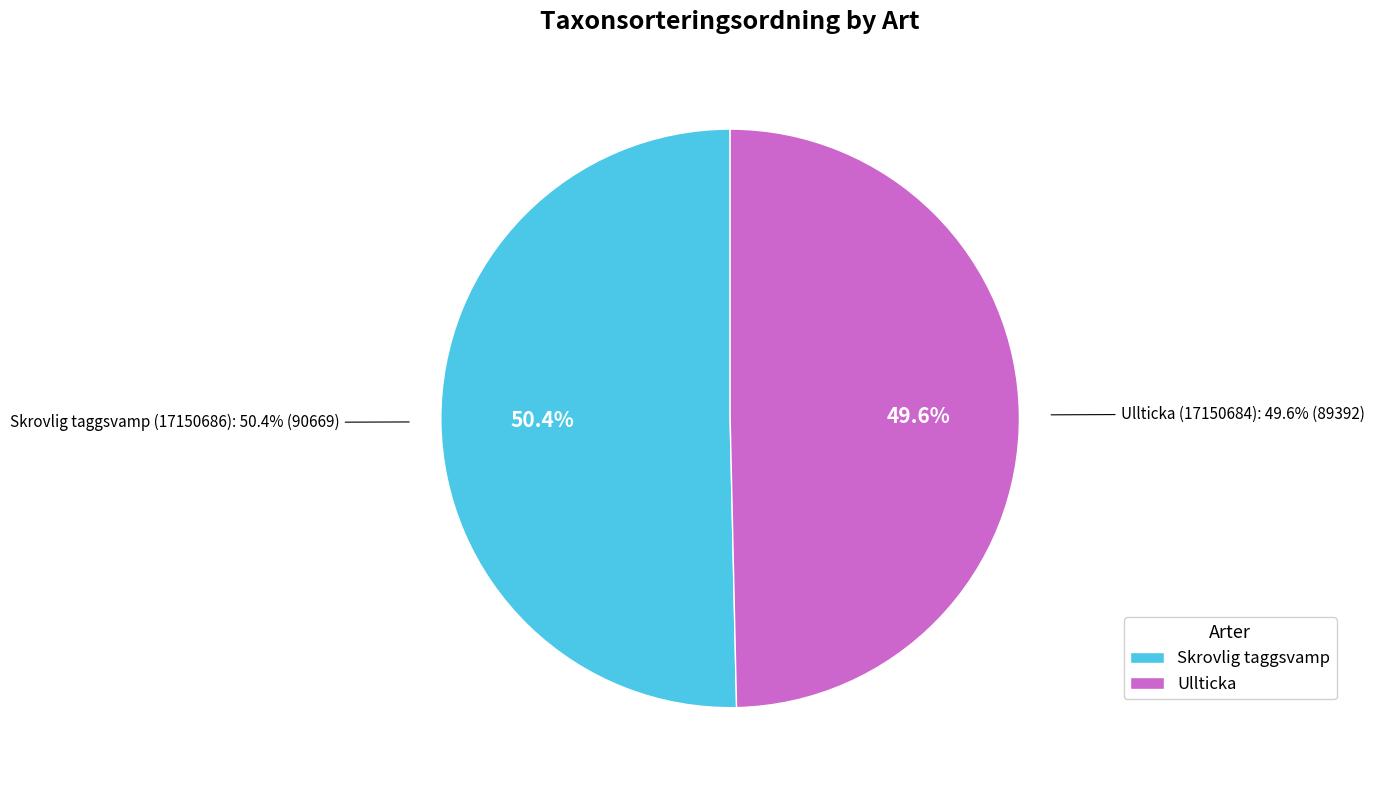

What portion of the pie excludes Ullticka (17150684)?

50.4%